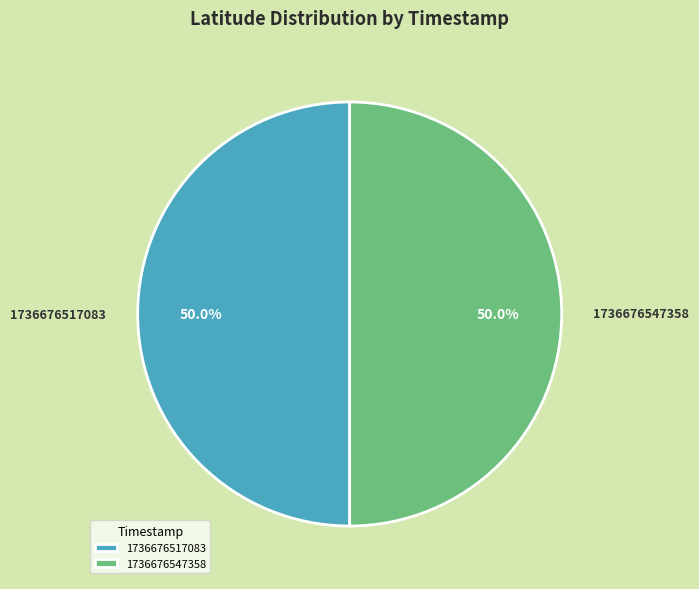

Combined, do 1736676517083 and 1736676547358 account for over 50%?

Yes